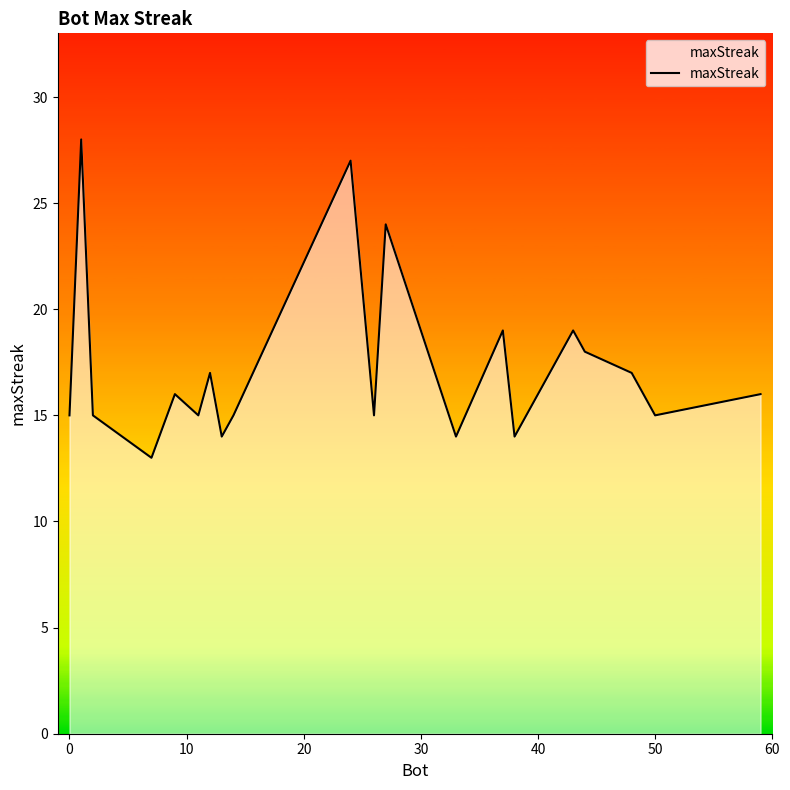

How many values are below 16?

10